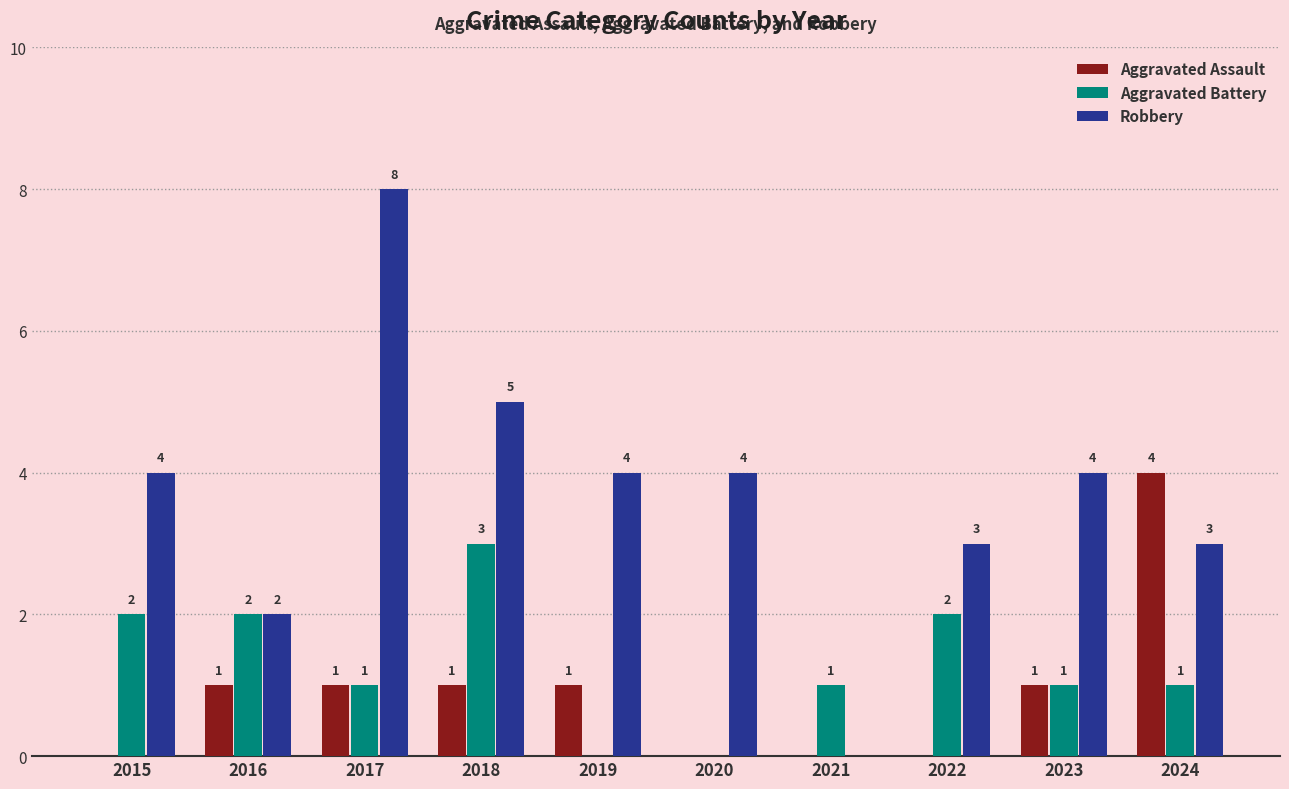

Is it true that Aggravated Battery equals 0 at 2020?

True